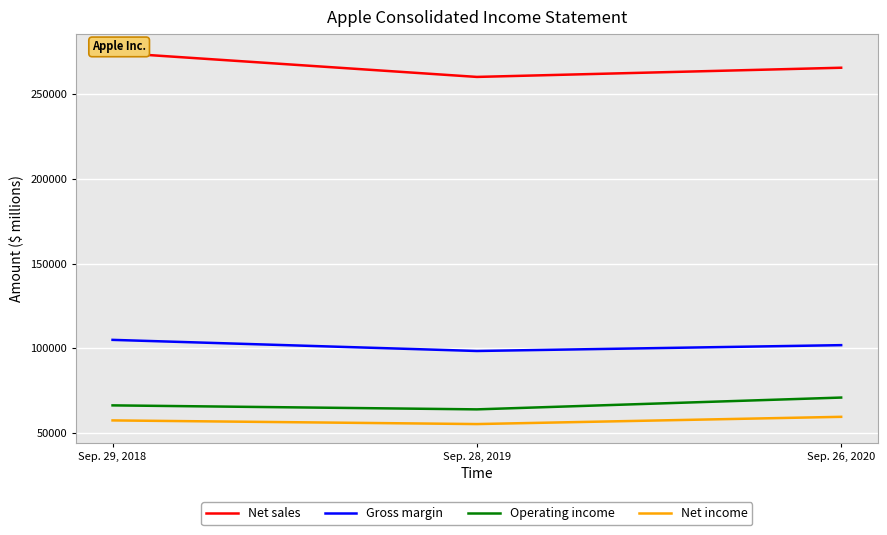

Count the number of data series in this chart.

4